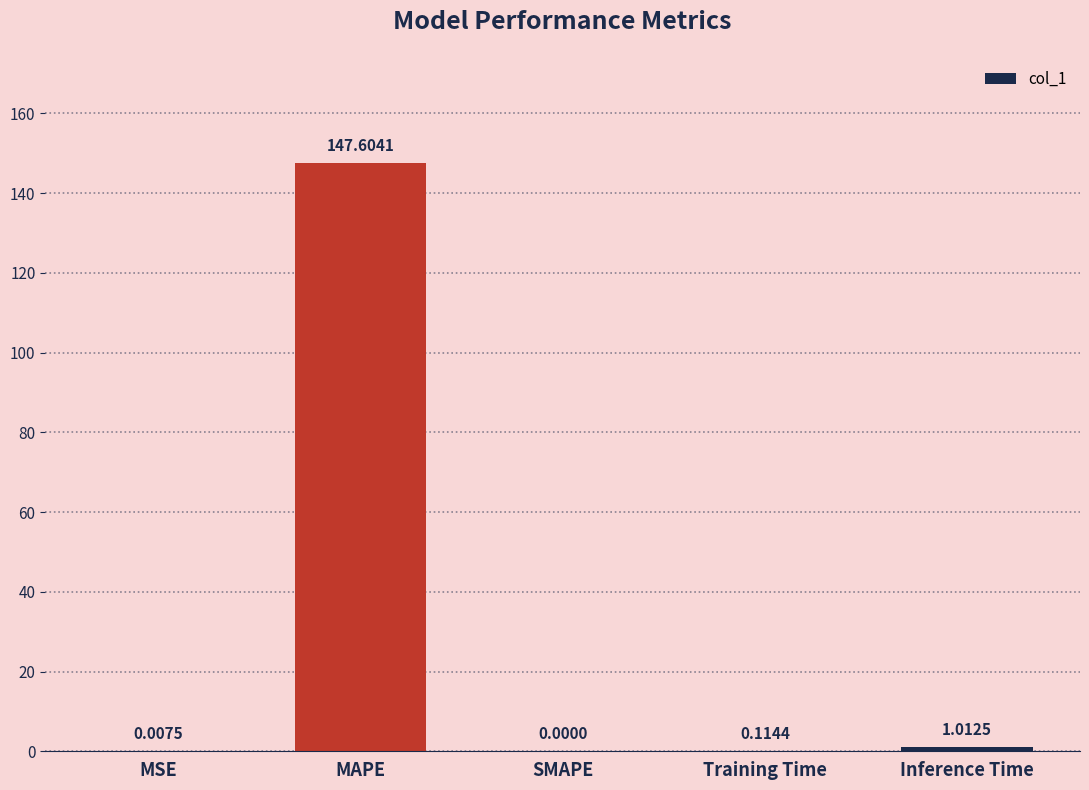

How many positive values are there?

4